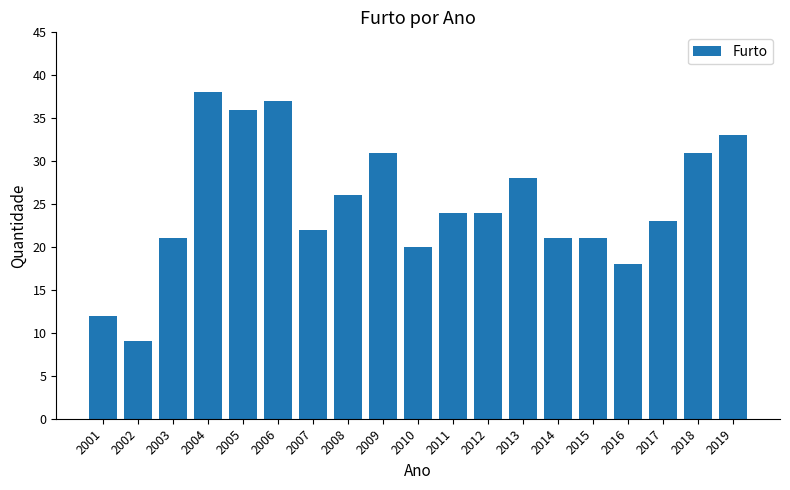

What is the value of the 2nd bar from the left?

9